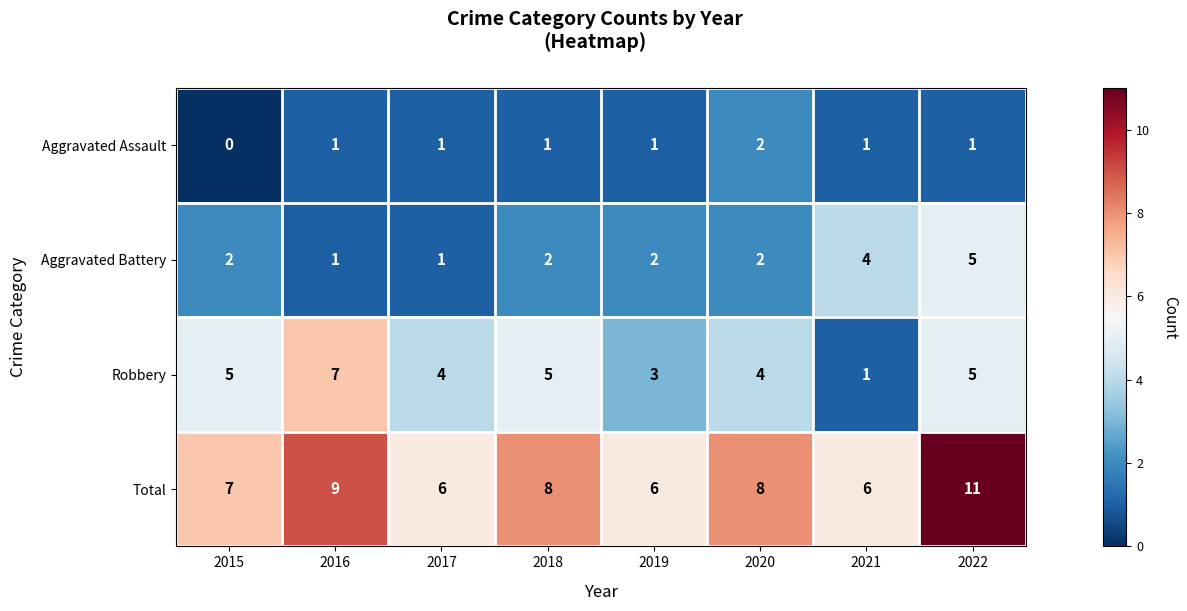

Between 2015 and 2022, which series saw the biggest shift?

Total